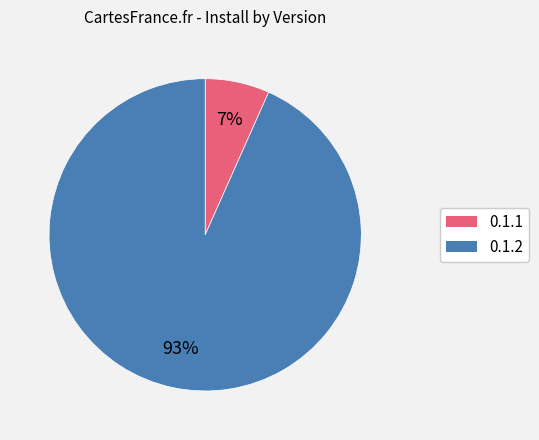

Rank the categories by value from highest to lowest.

0.1.2, 0.1.1